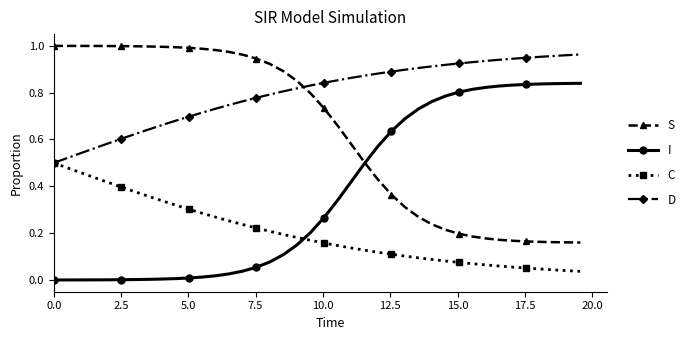

Rank the series by their average value, from lowest to highest.

C, I, S, D